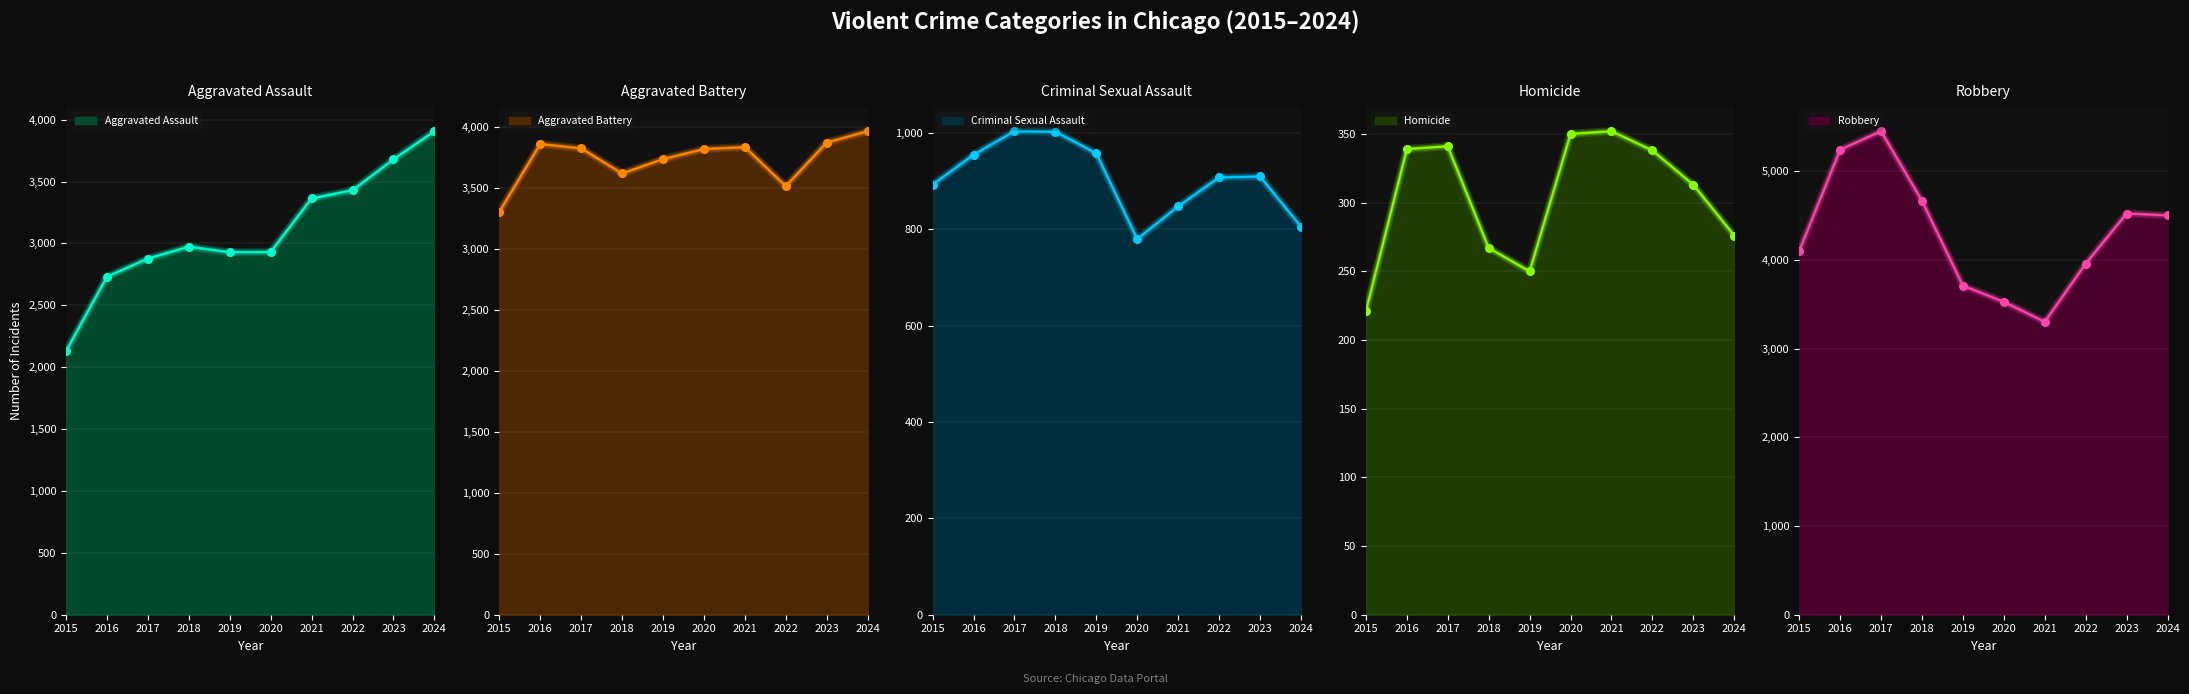

What are all the series names shown in the legend?

Aggravated Assault, Aggravated Battery, Criminal Sexual Assault, Homicide, Robbery